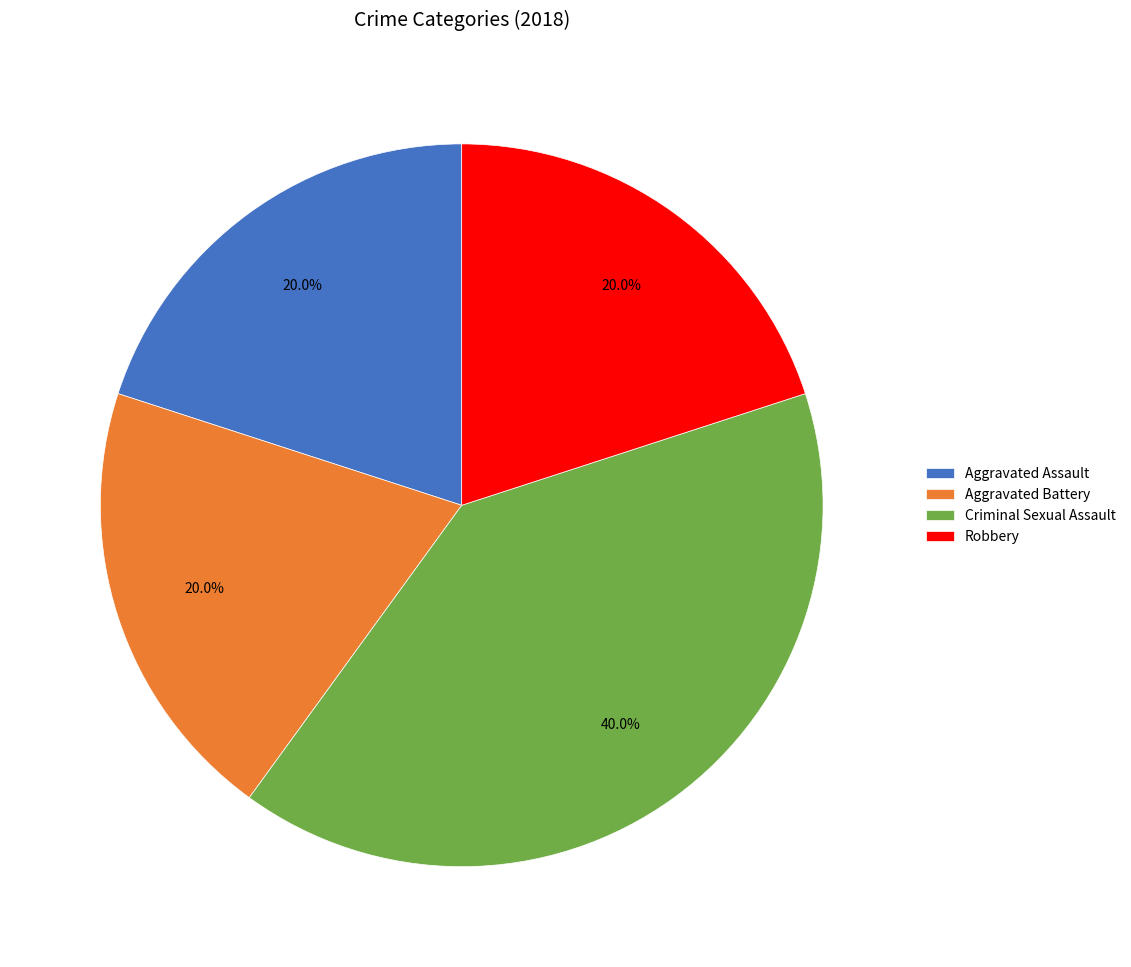

Approximately how many times larger is the value at Aggravated Assault compared to Criminal Sexual Assault?

0.5